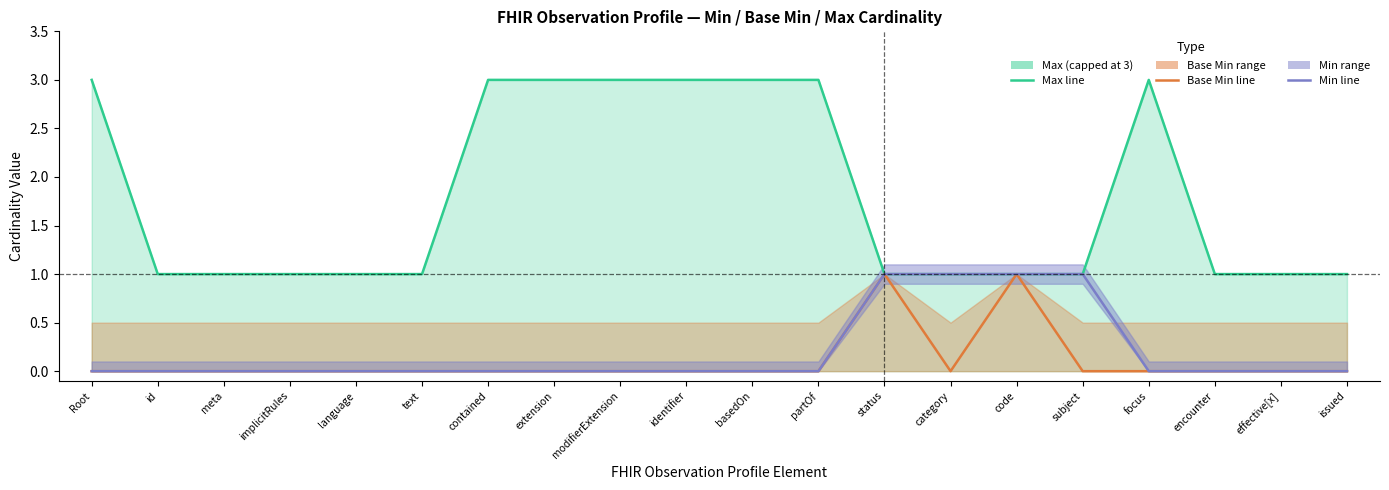

At which category is the sum across all series the highest?

Root